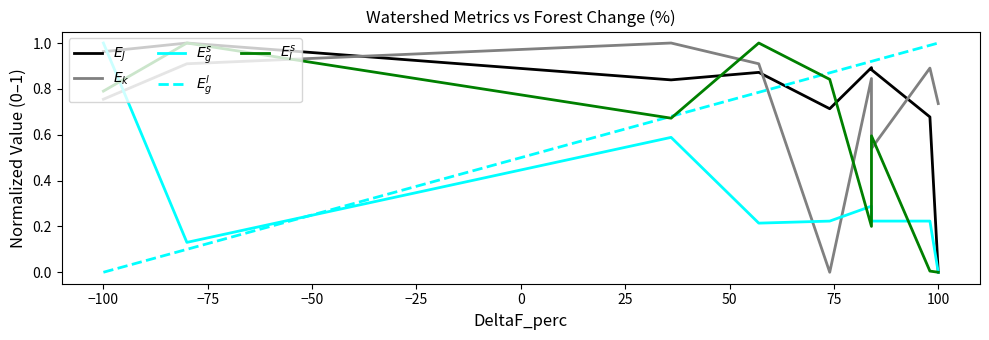

What is the difference between the second highest and minimum values in the $E_g^s$ series?

0.6